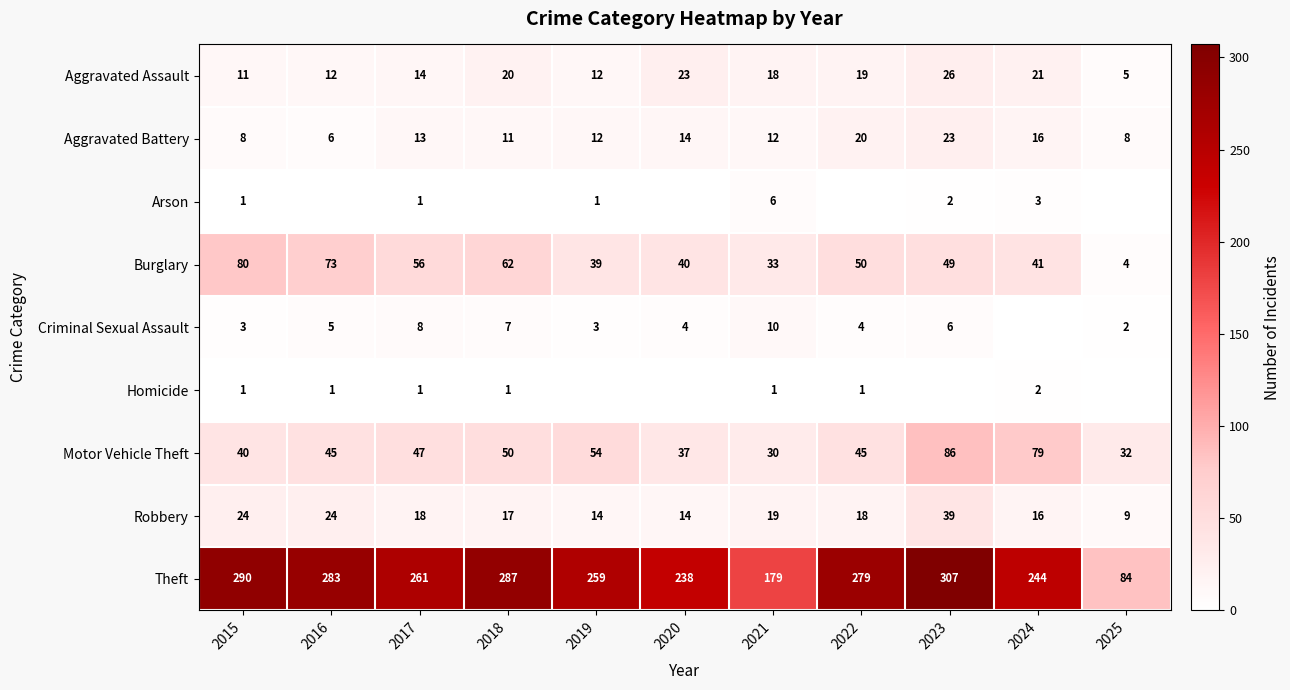

Which category has the highest value across all series?

2023